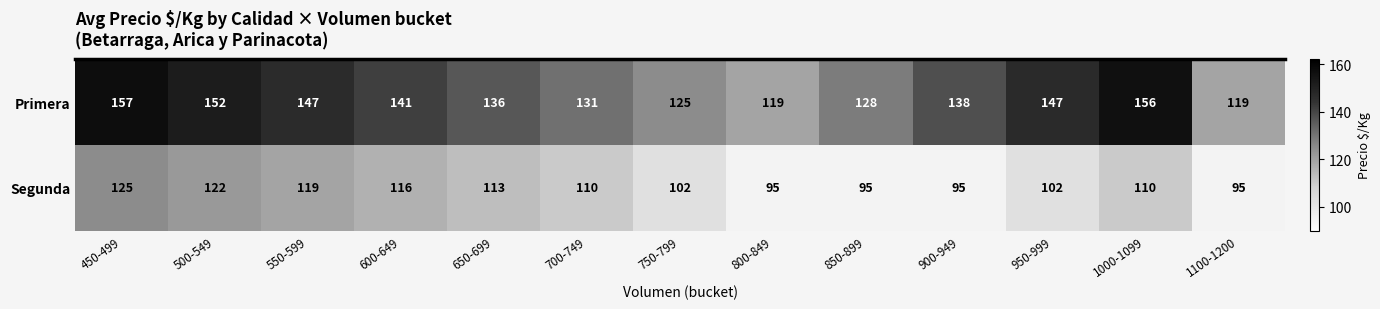

What is the maximum value for Primera?

157